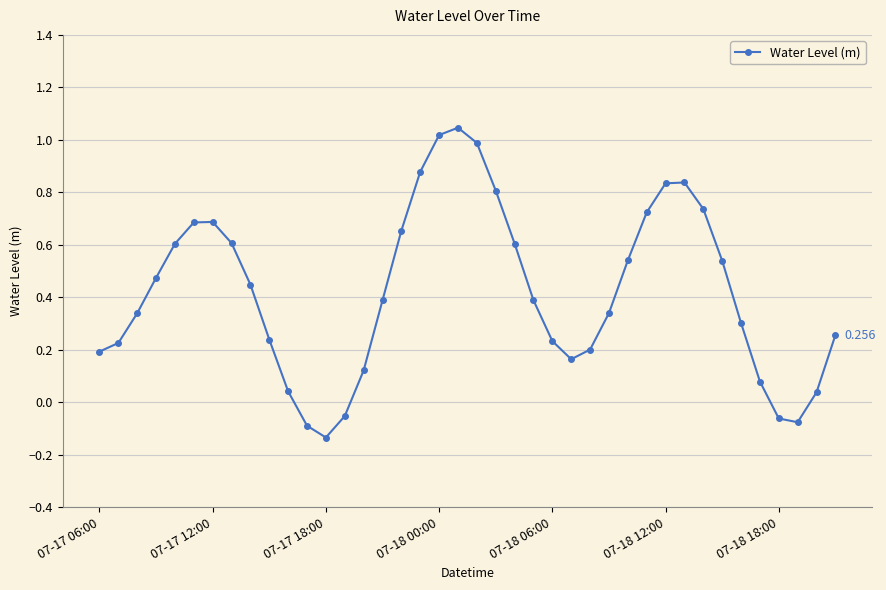

How many values exceed 0?

35